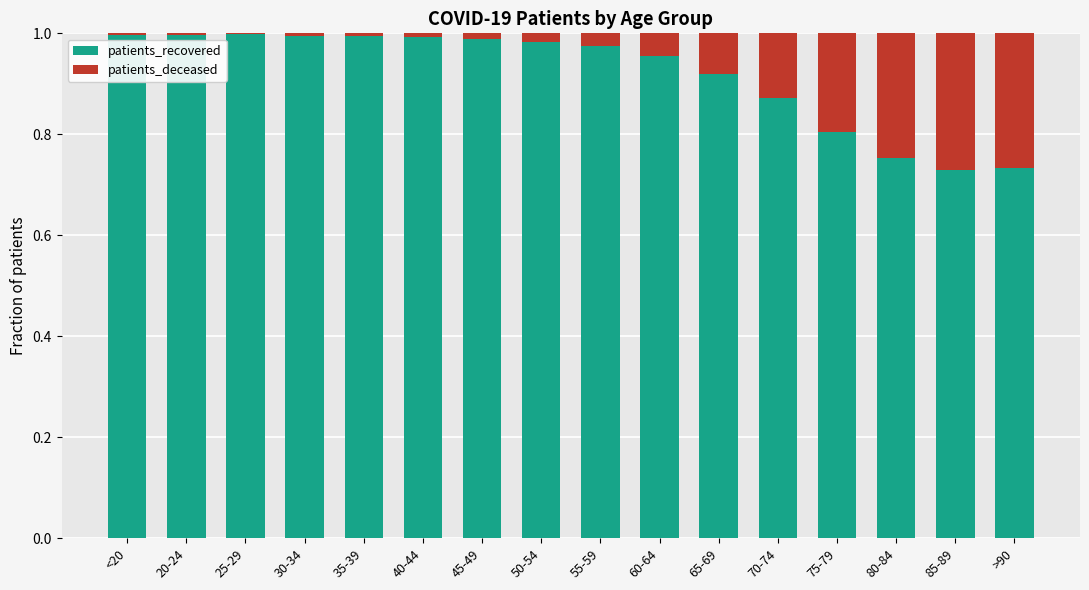

How many data points does each series have?

16